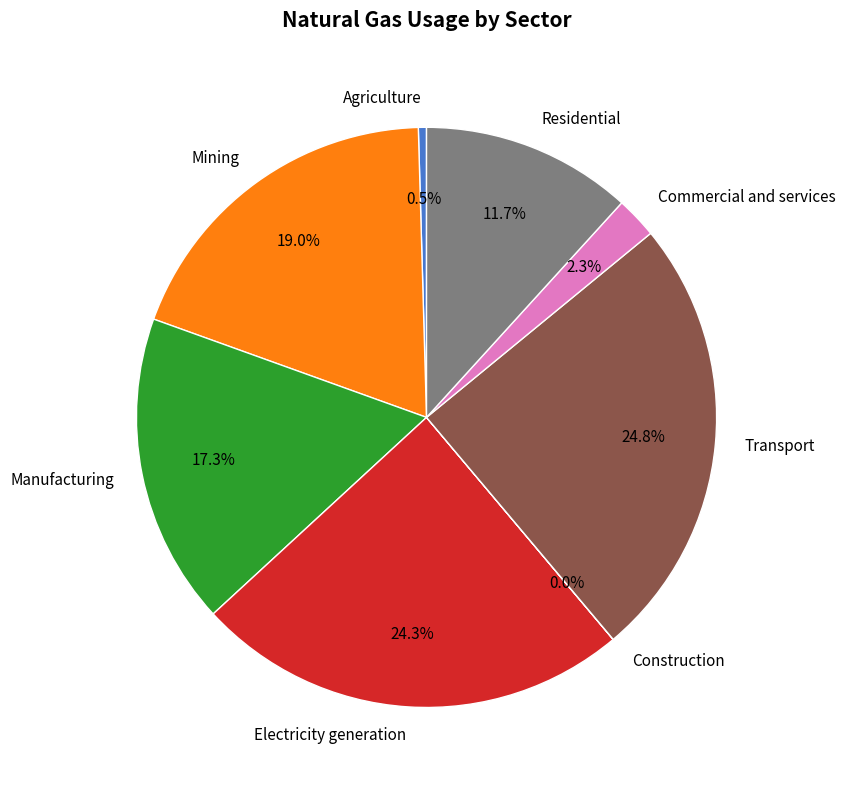

Is it true that Electricity generation is 11% of the pie?

False